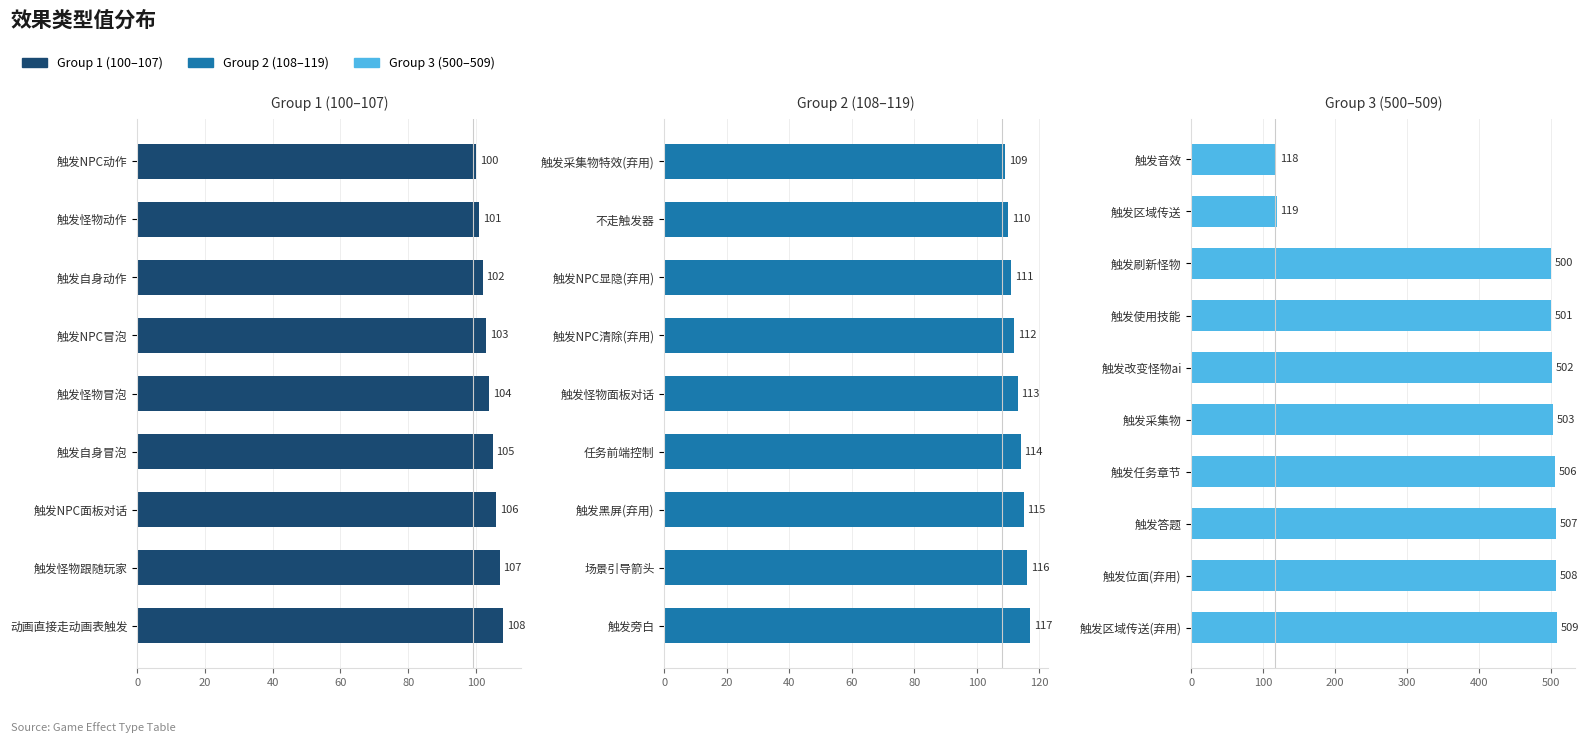

Is it true that the value at 506 is 828?

False